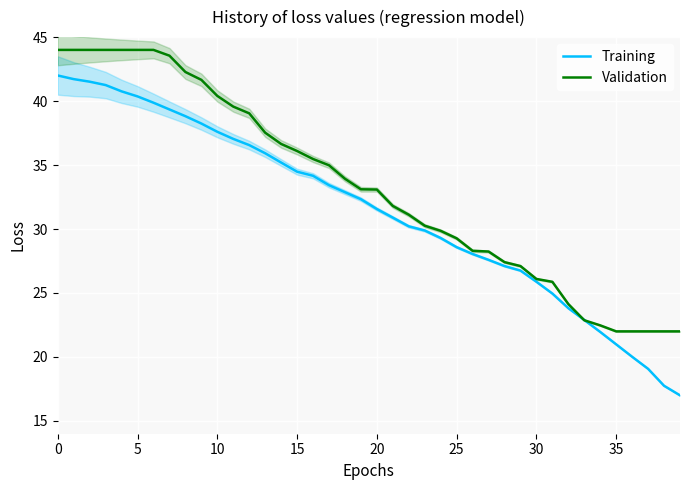

Is it true that Validation equals 56.3 at 10?

False